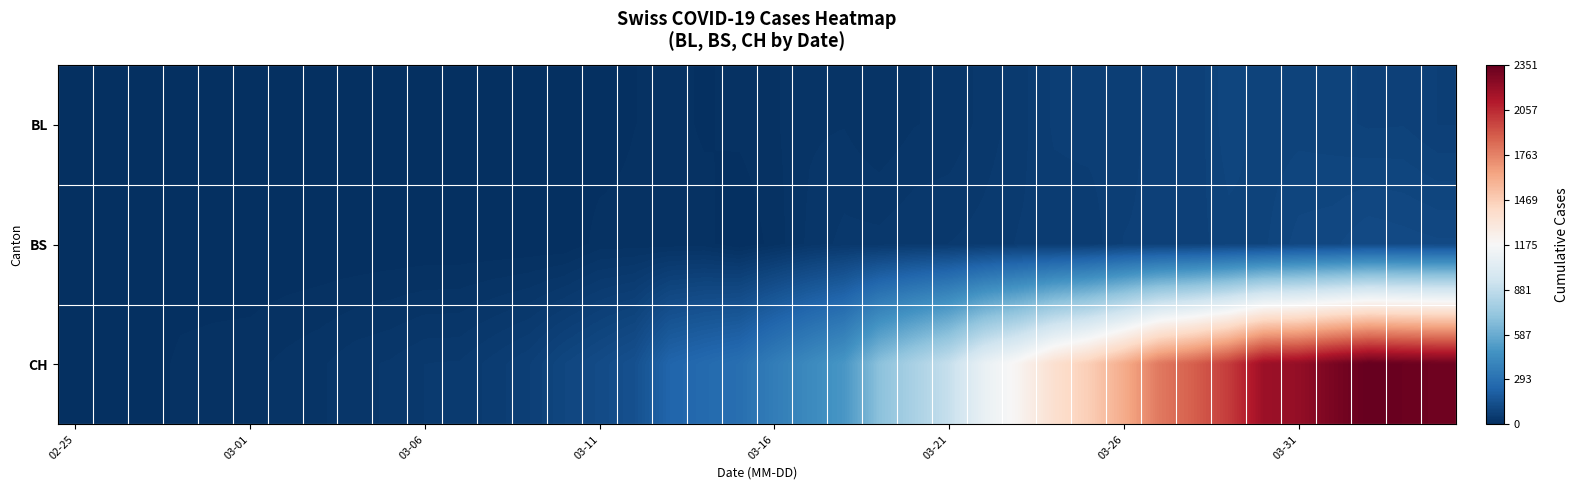

How many data points does each series have?

40